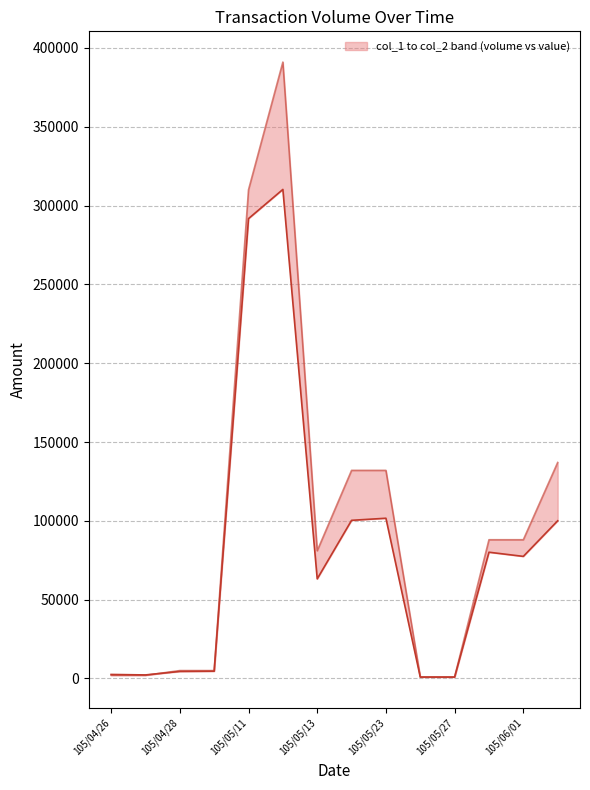

True or false: col_2 (transaction value) has a value of 101640 at 105/05/23.

True